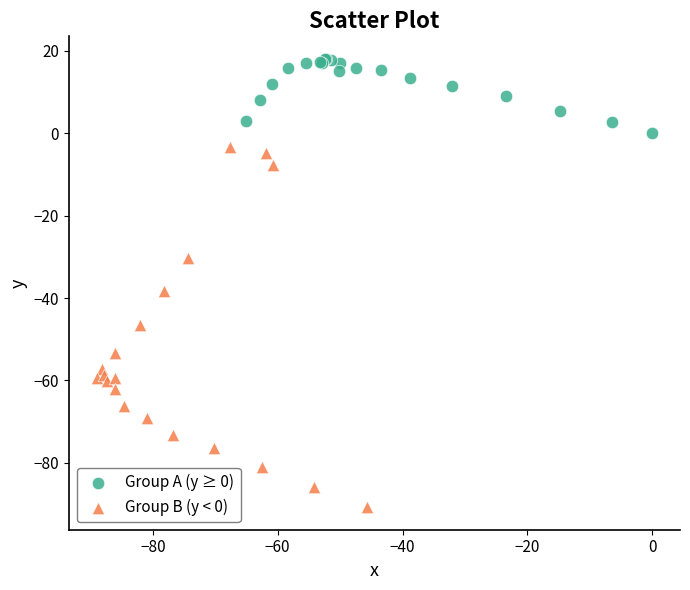

Which series contains the lowest Y value?

Group B (y < 0)